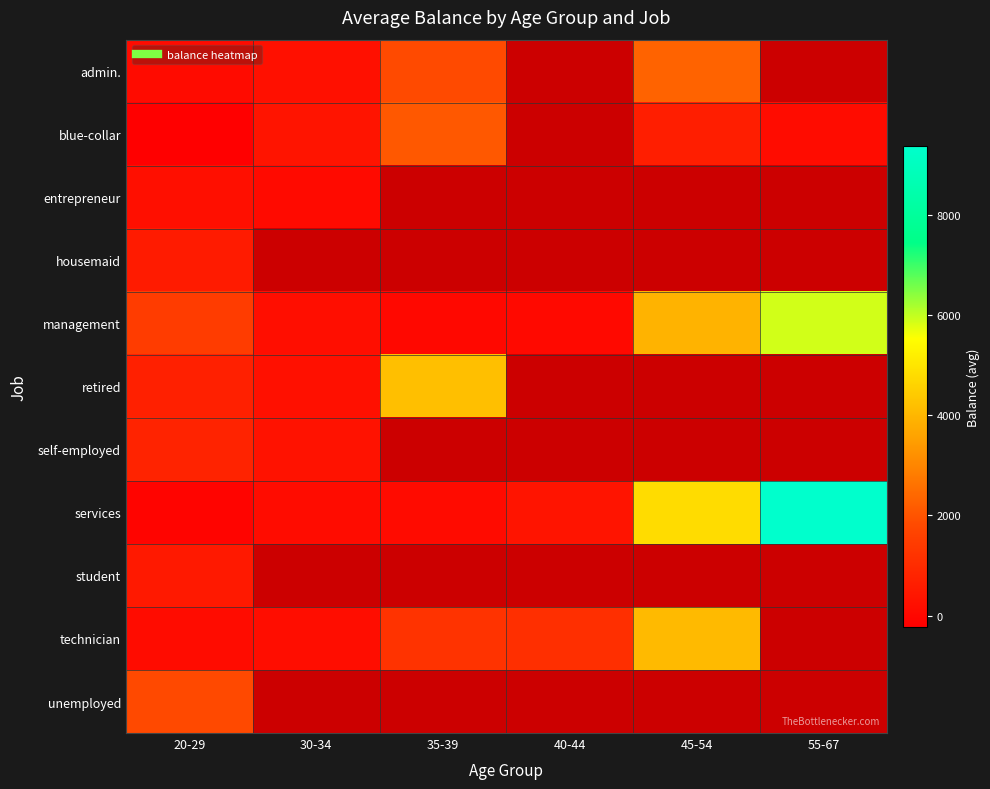

Is the value of technician at 45-54 greater than the value of retired at 55-67?

No